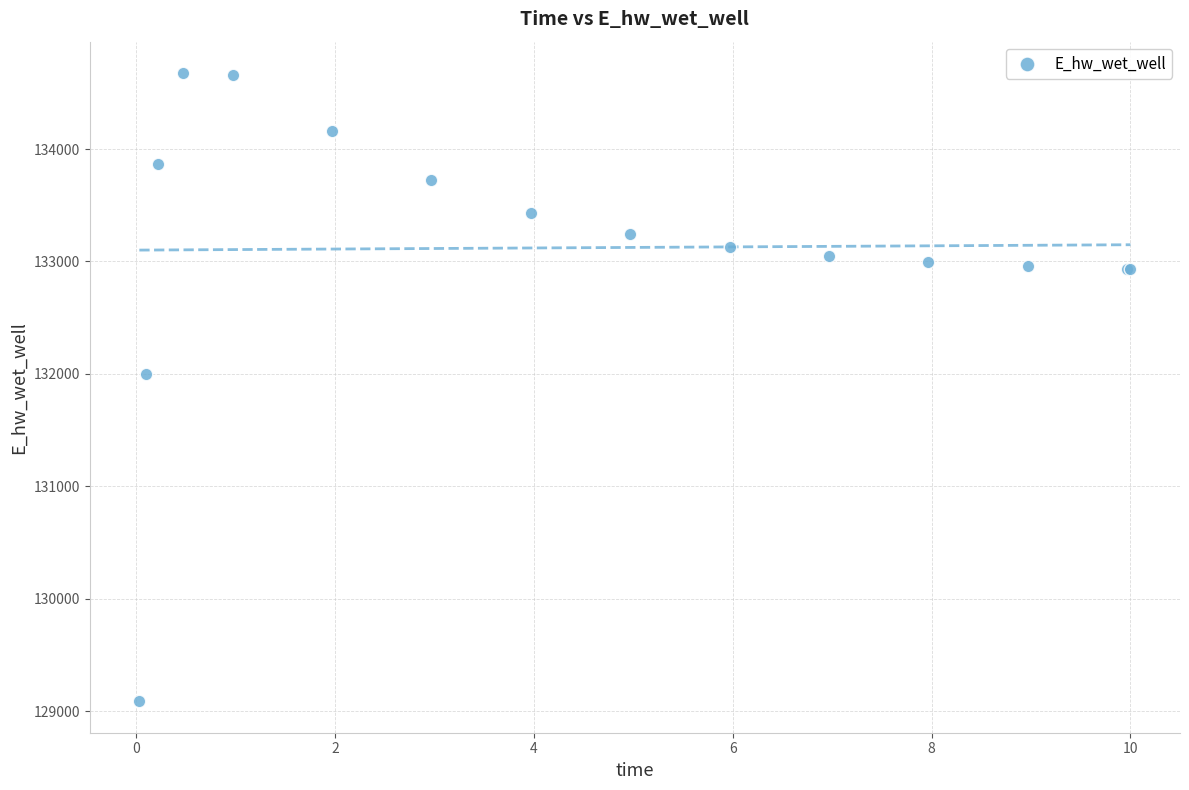

What Y value in the scatter plot is closest to 131881?

132003.3